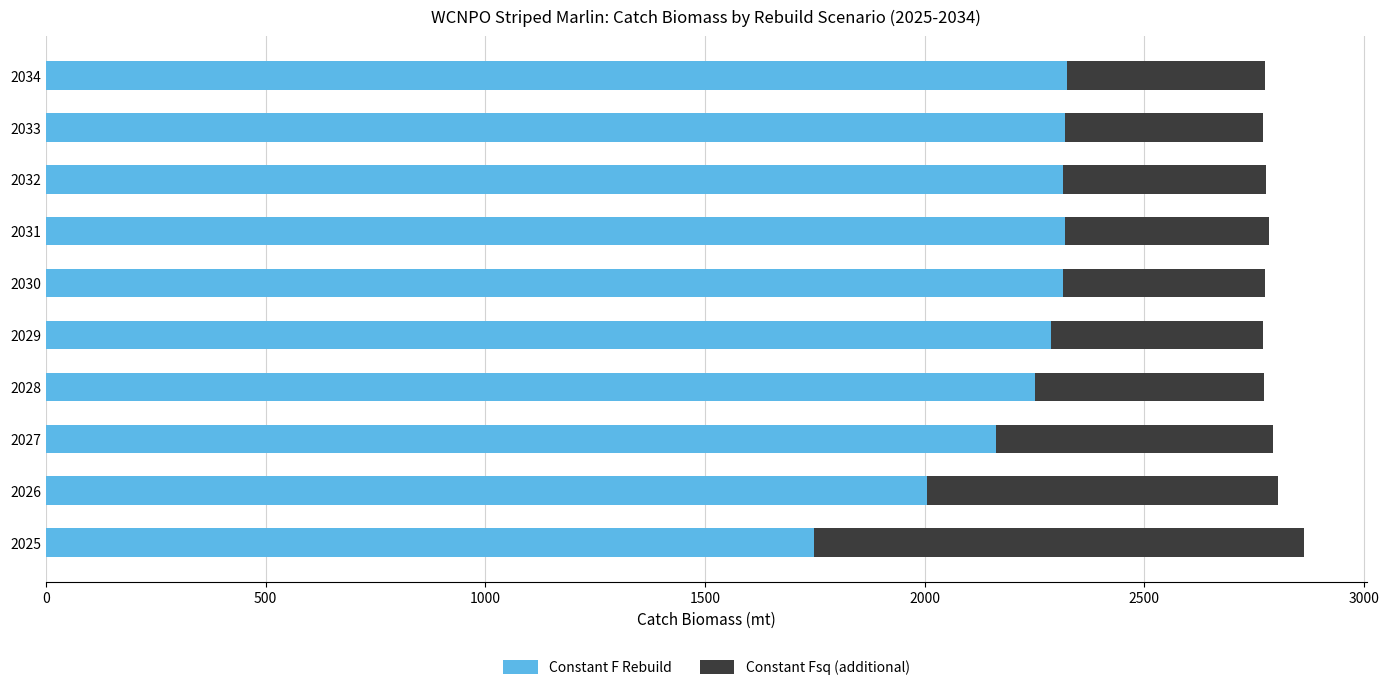

What is the sum of all Constant F Rebuild values?

22047.7